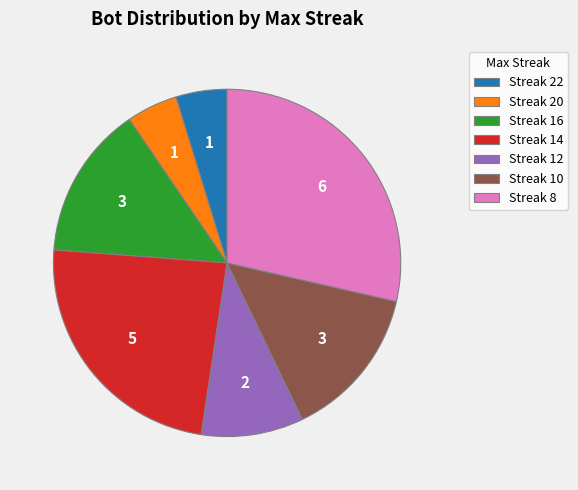

Is it true that Streak 8 is 29% of the pie?

True